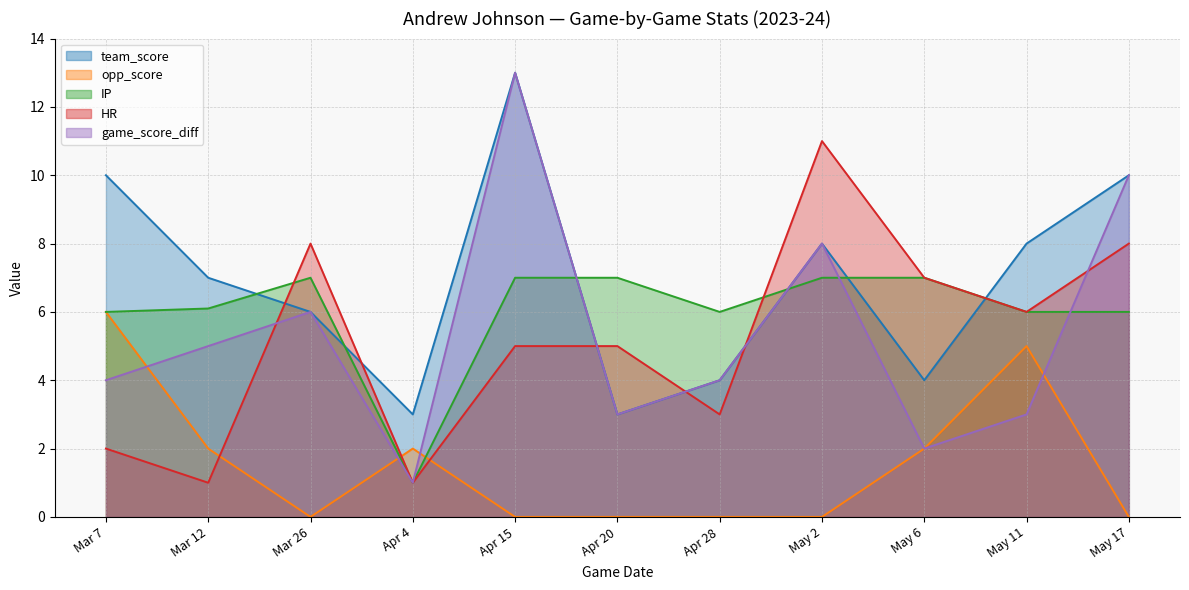

What is the total value across all series at Mar 26?

27.0